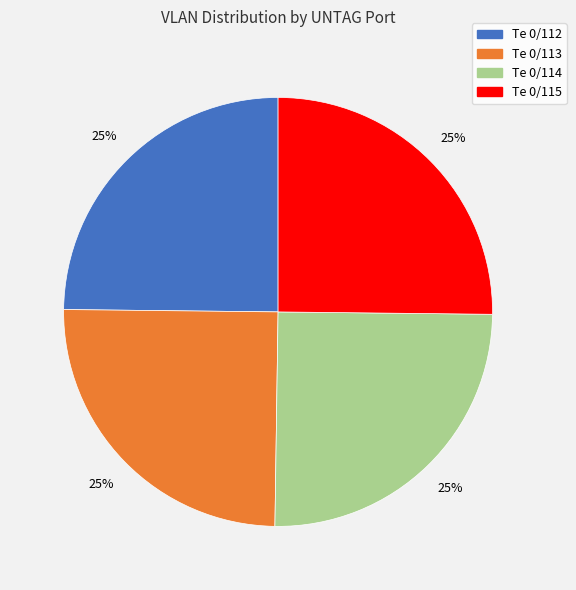

How many slices are in this pie chart?

4